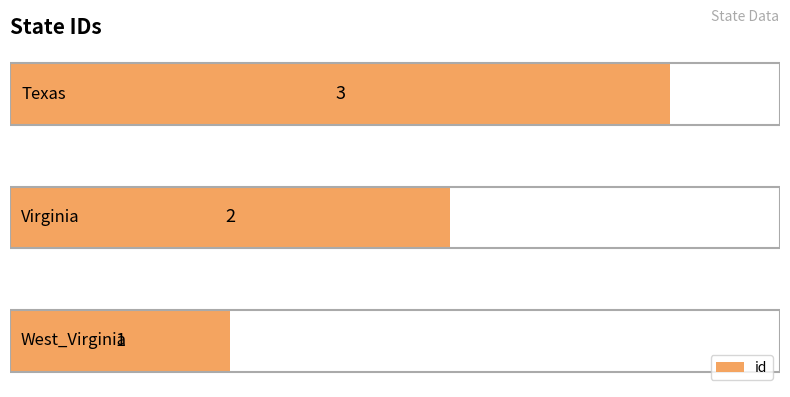

What is the maximum value shown in the chart?

3